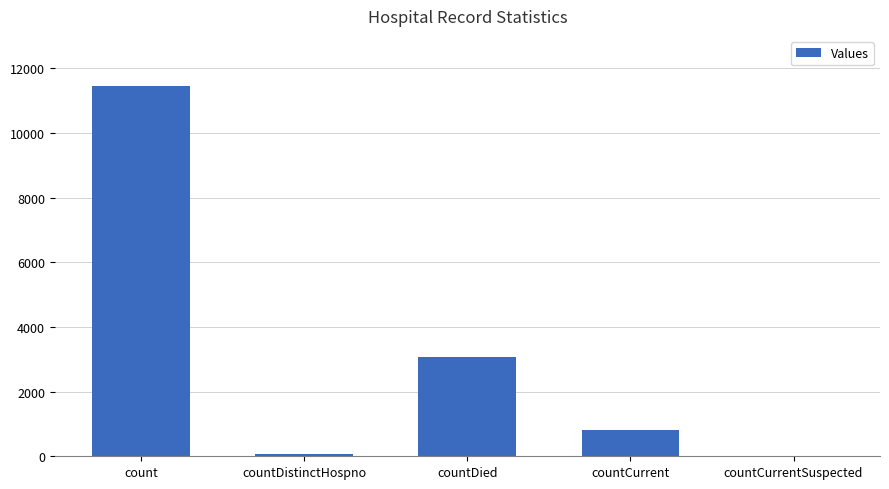

Count the number of data series in this chart.

1